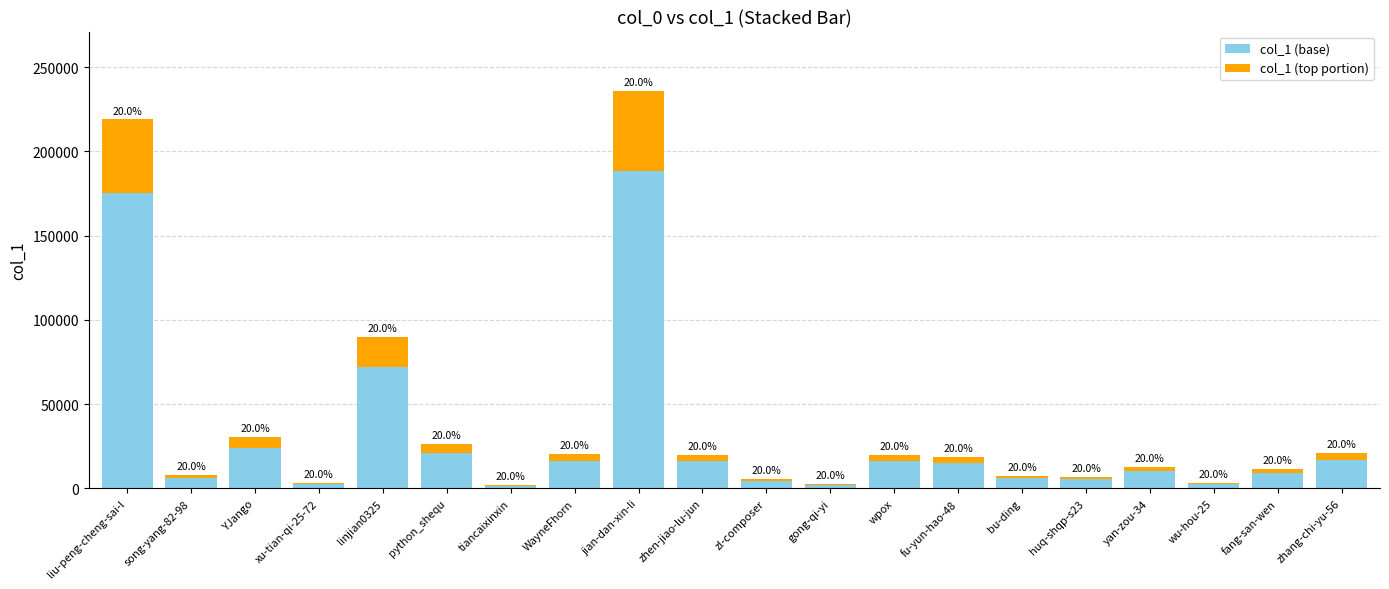

What are all the series names shown in the legend?

col_1 (base), col_1 (top portion)